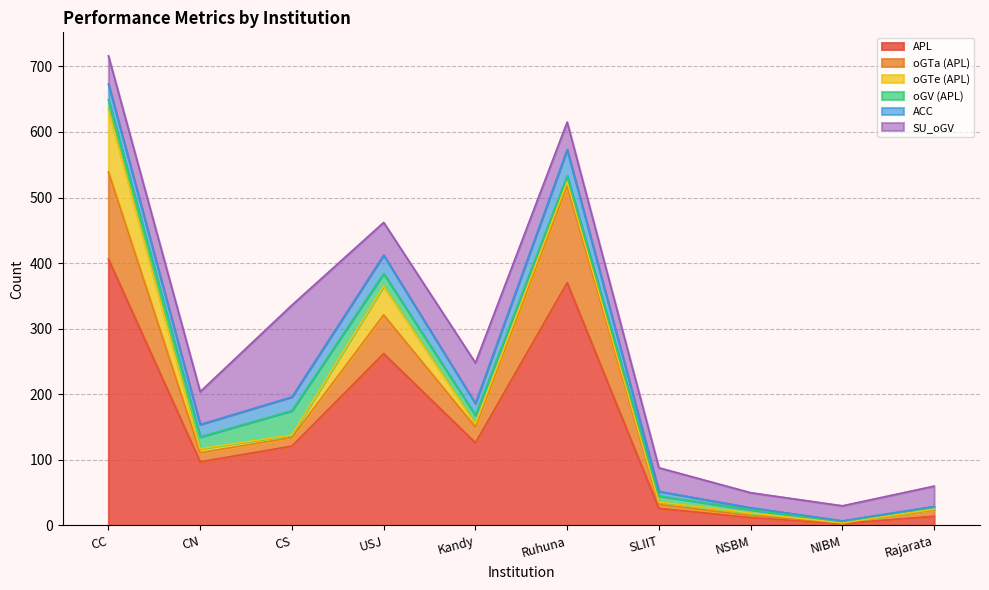

What is the difference between the maximum and minimum values in the APL series?

403